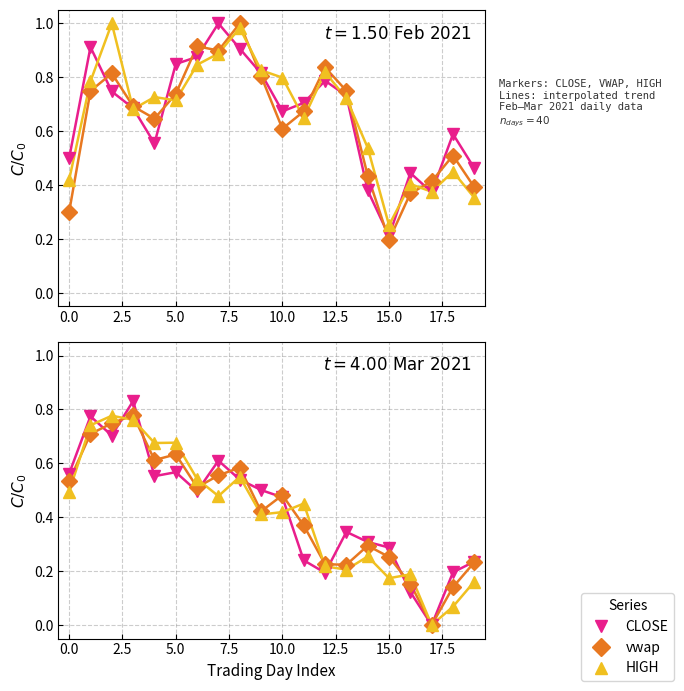

At which category does the chart reach its minimum across all series?

17